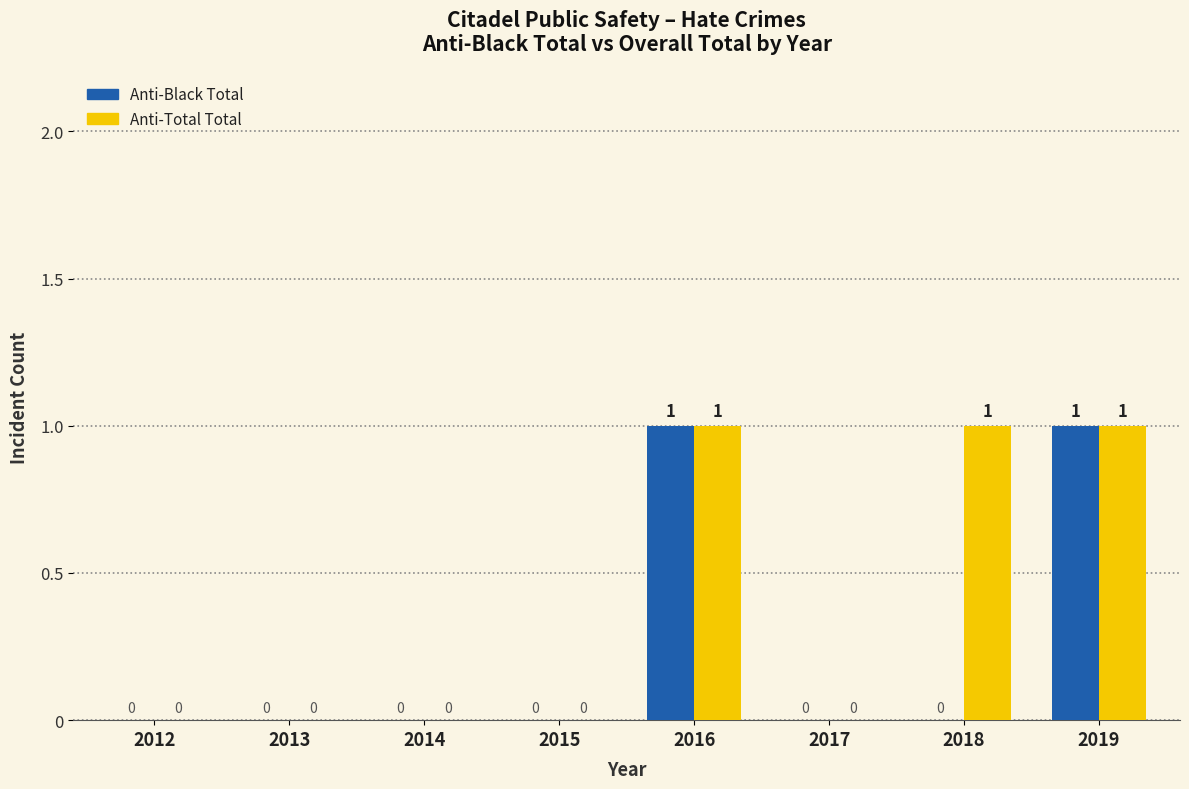

Count the number of categories in the chart.

8